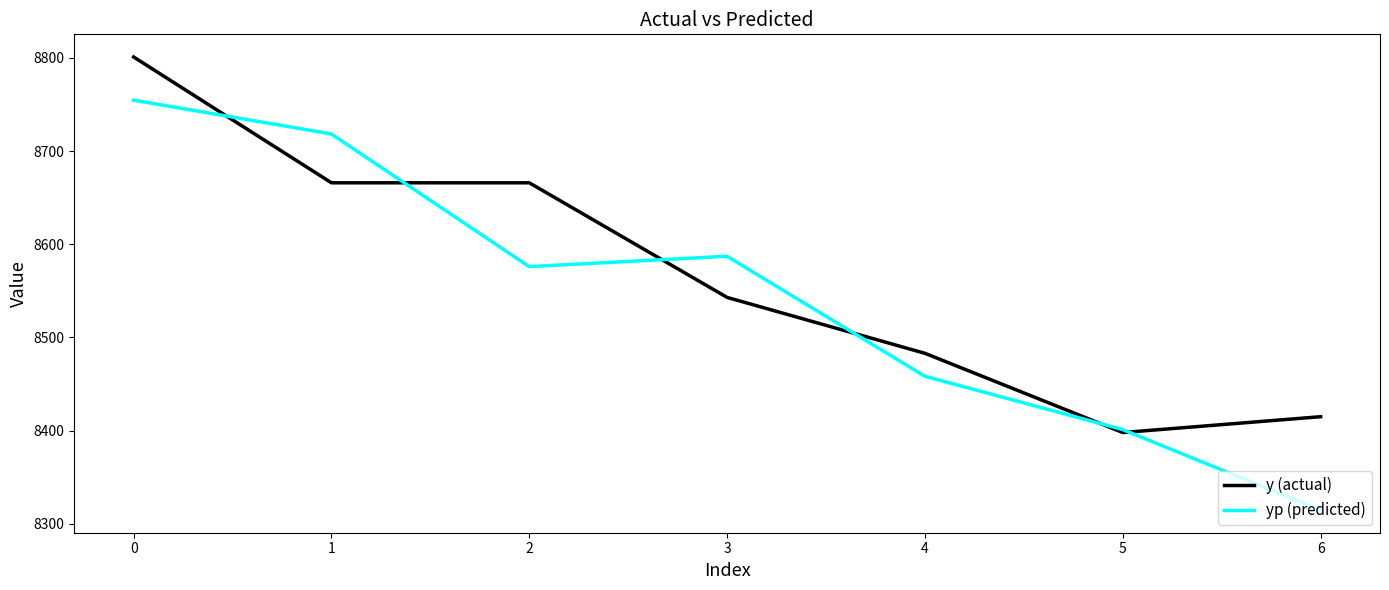

Does the chart have visible grid lines?

No